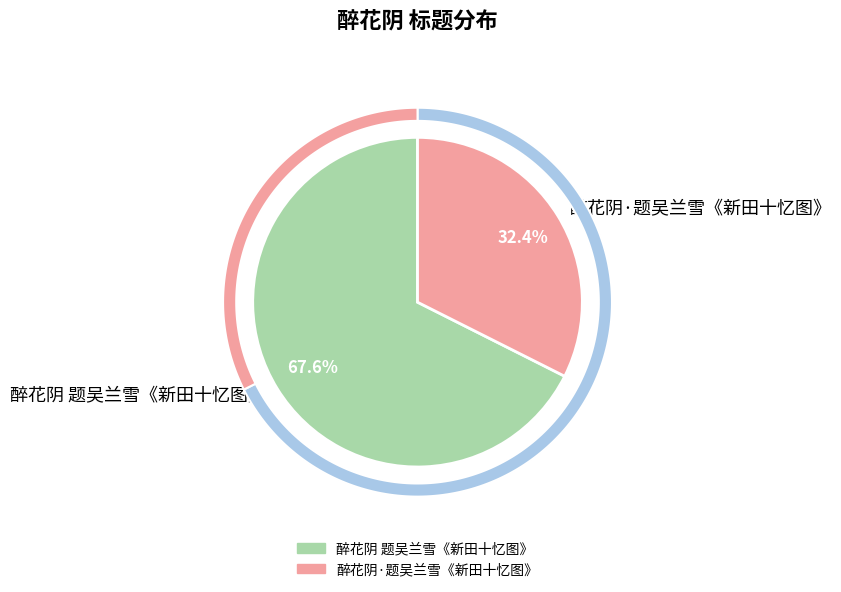

Which has a higher value, 醉花阴·题吴兰雪《新田十忆图》 or 醉花阴 题吴兰雪《新田十忆图》?

醉花阴 题吴兰雪《新田十忆图》